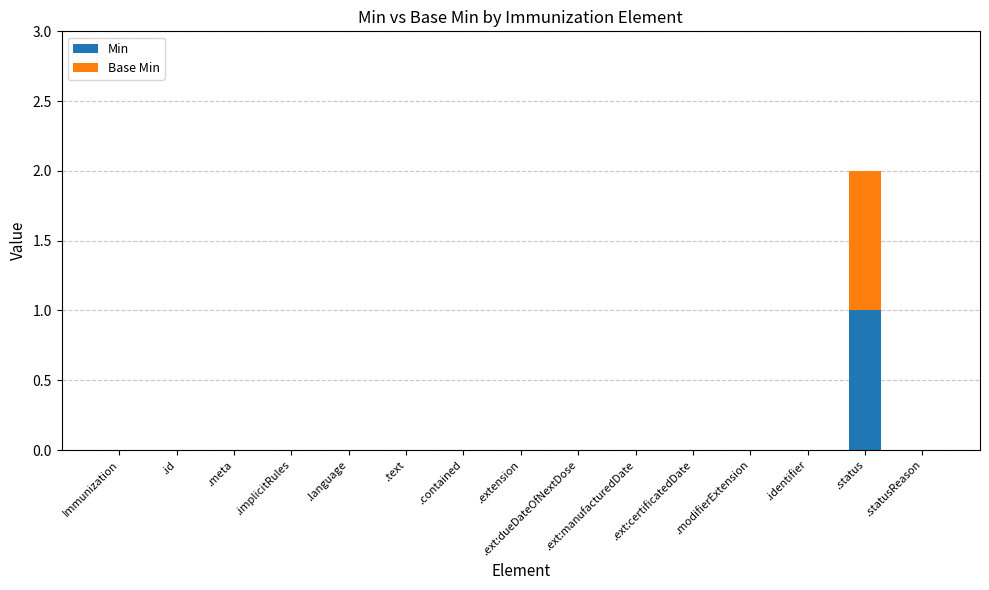

Are the bars horizontal?

No